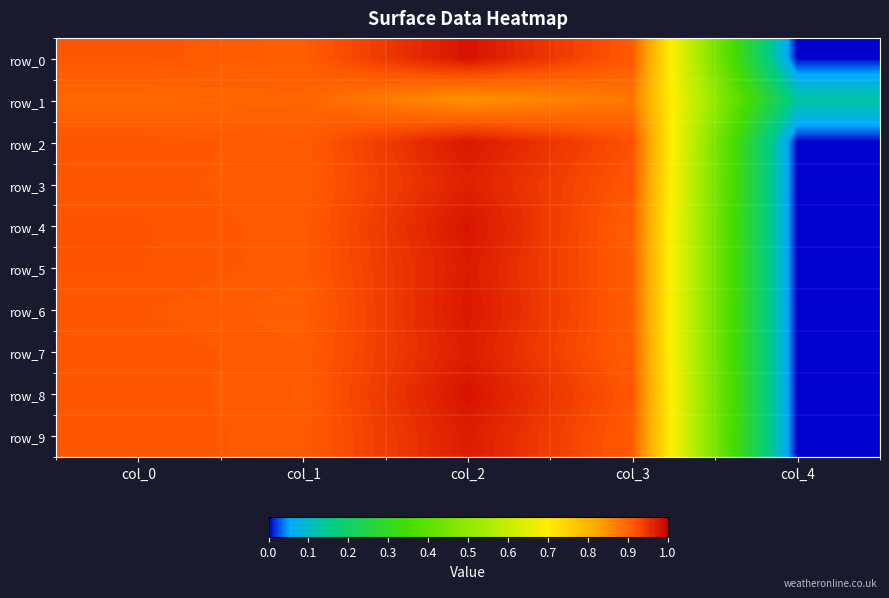

What value does the row_9 series have at col_1?

0.9